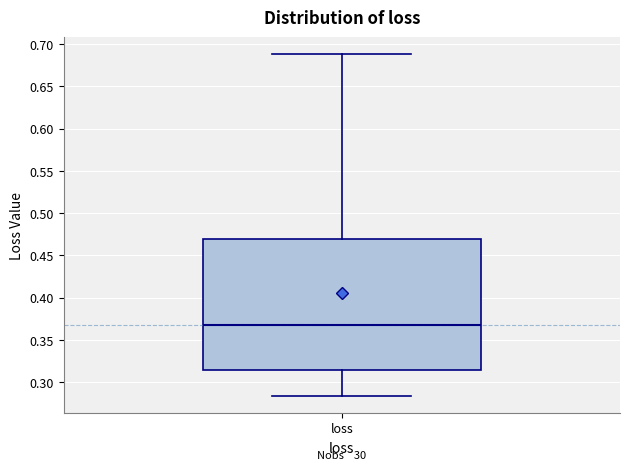

Transcribe this box plot: give where the median line is, the range the box spans, and where the two whiskers end, as read against the y-axis. The values are not printed on the chart, so give them approximately, as read against the axis.

median 0.370, box 0.315 to 0.470, whiskers 0.285 to 0.690